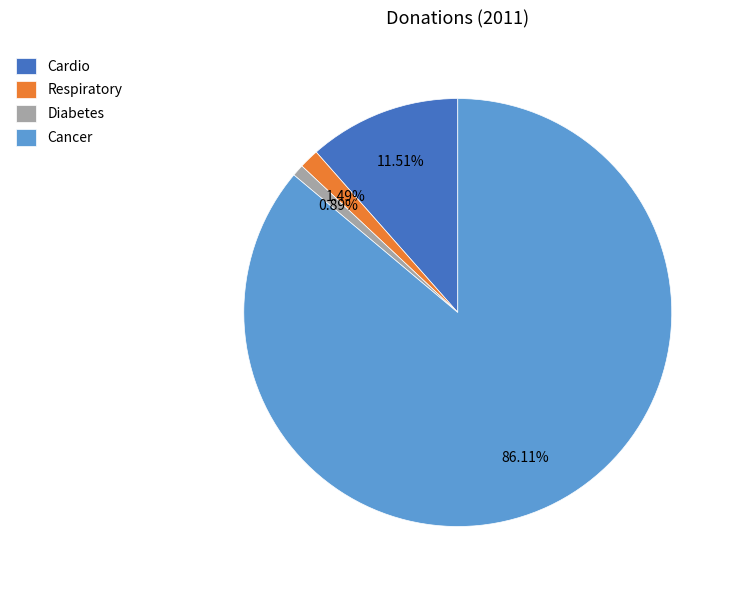

How many segments does this pie chart have?

4